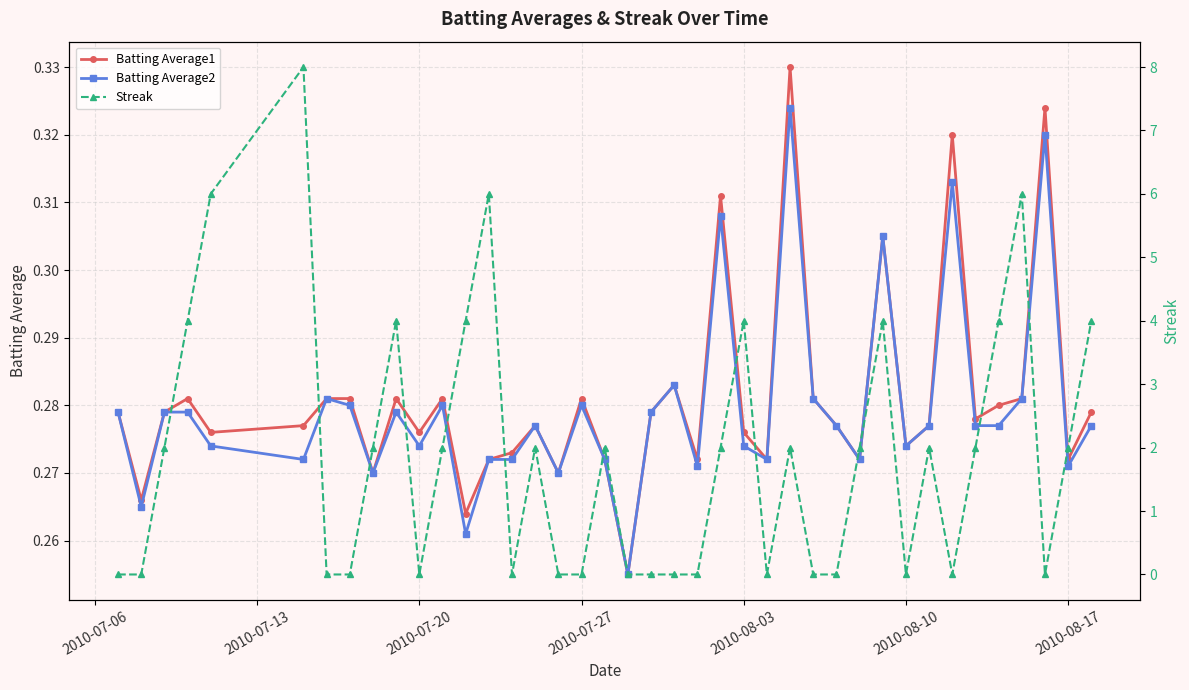

True or false: Batting Average1 has more than 0 interior local peaks.

True